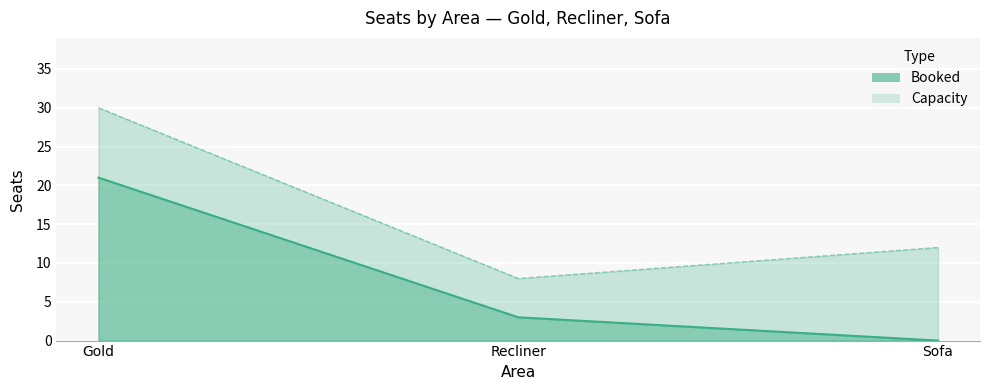

At Gold, list the series in order from largest to smallest.

Capacity, Booked